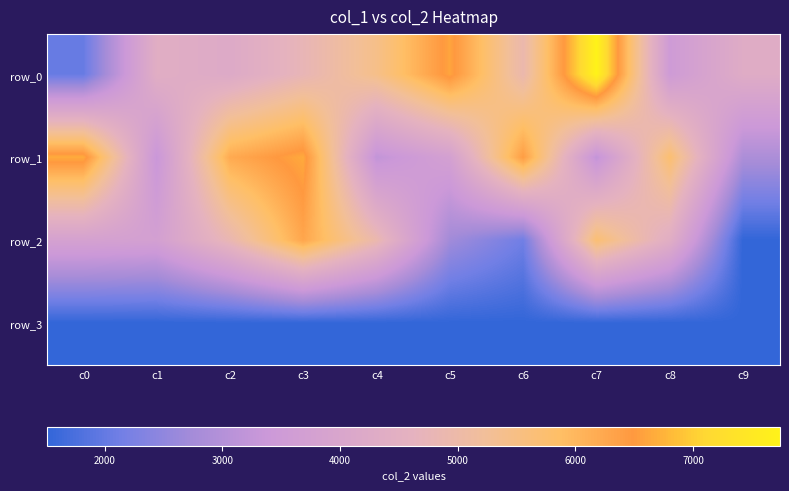

Rank the series at c0 from highest to lowest value.

row_1, row_2, row_0, row_3